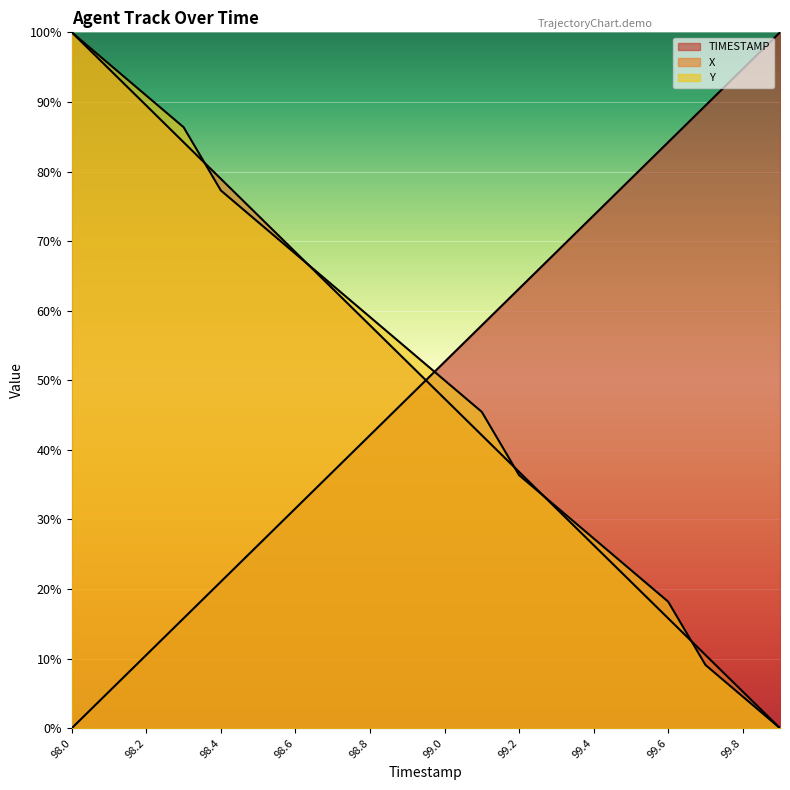

What is the average value of the Y series?

50.7